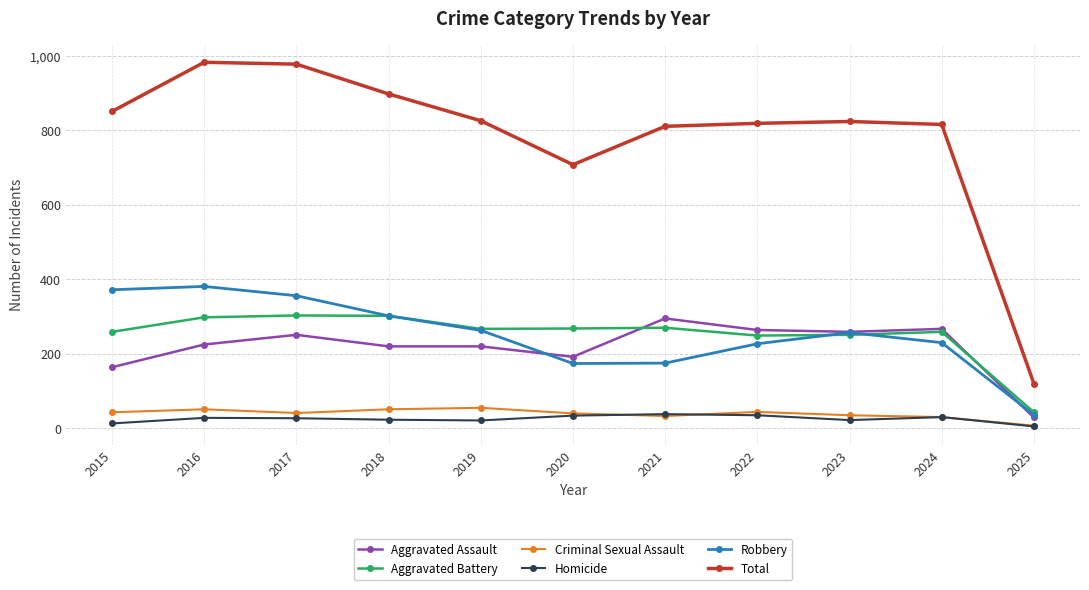

Which series has the largest total across all categories?

Total